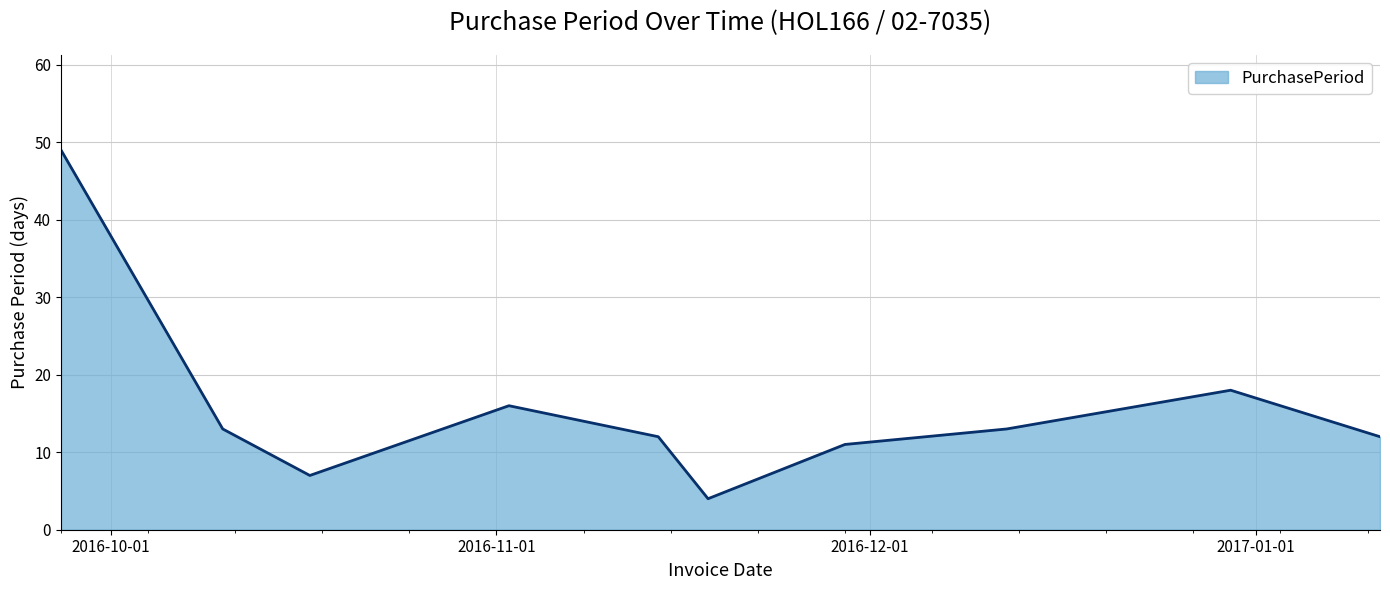

What is the minimum value shown in the chart?

4